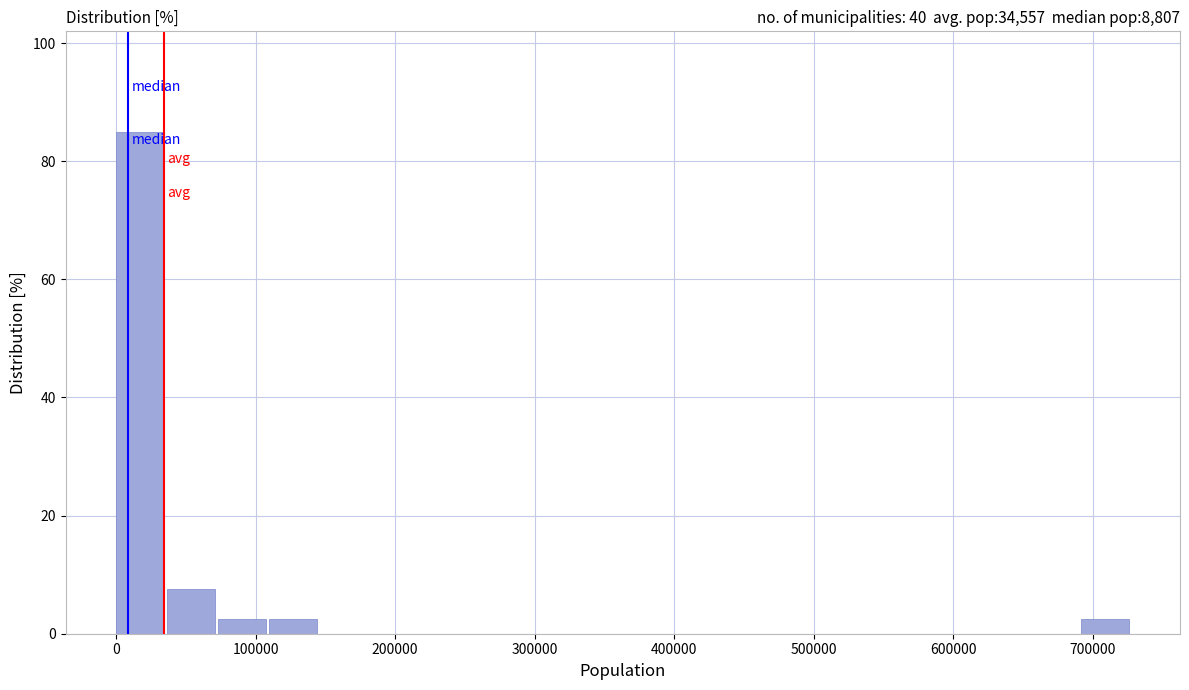

Read against the x-axis, roughly where is the centre of the tallest bar?

20000